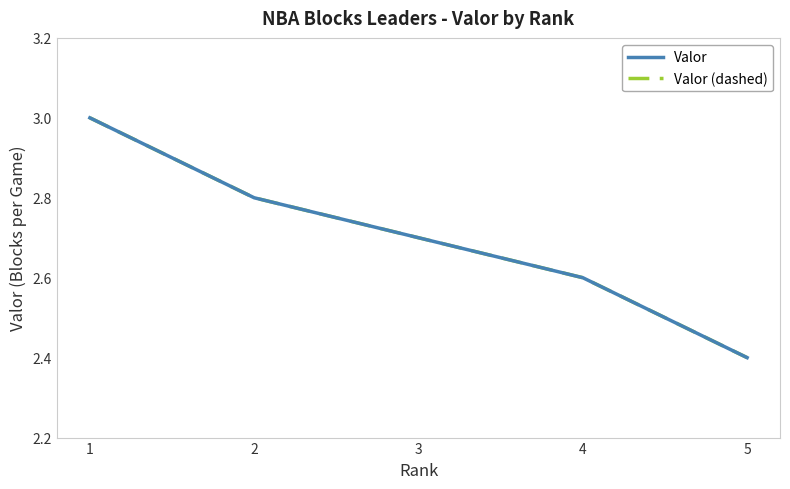

Does the chart display data point markers on the line(s)?

No